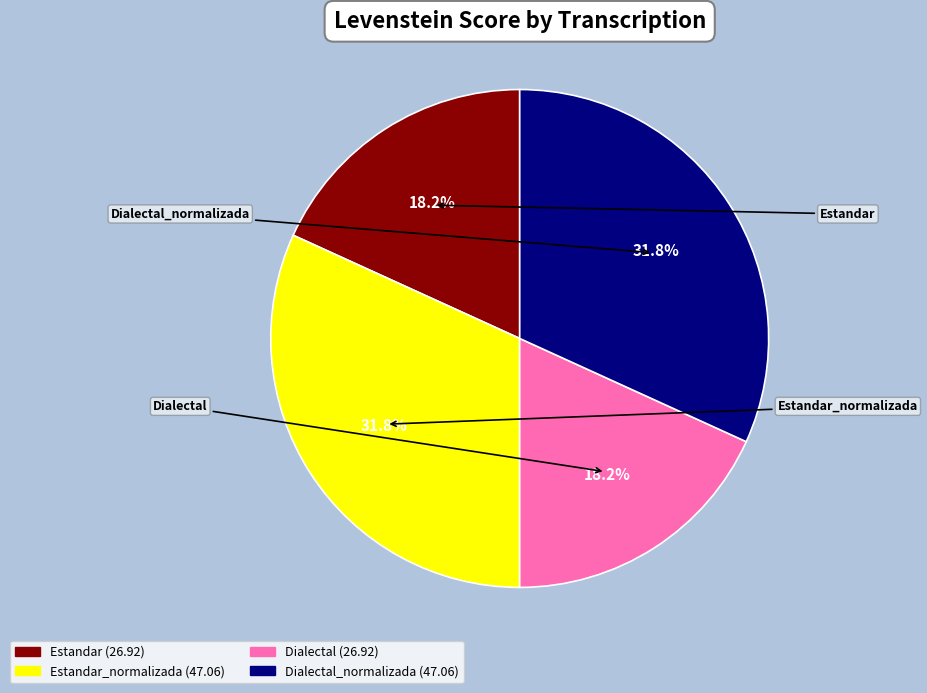

How many segments does this pie chart have?

4